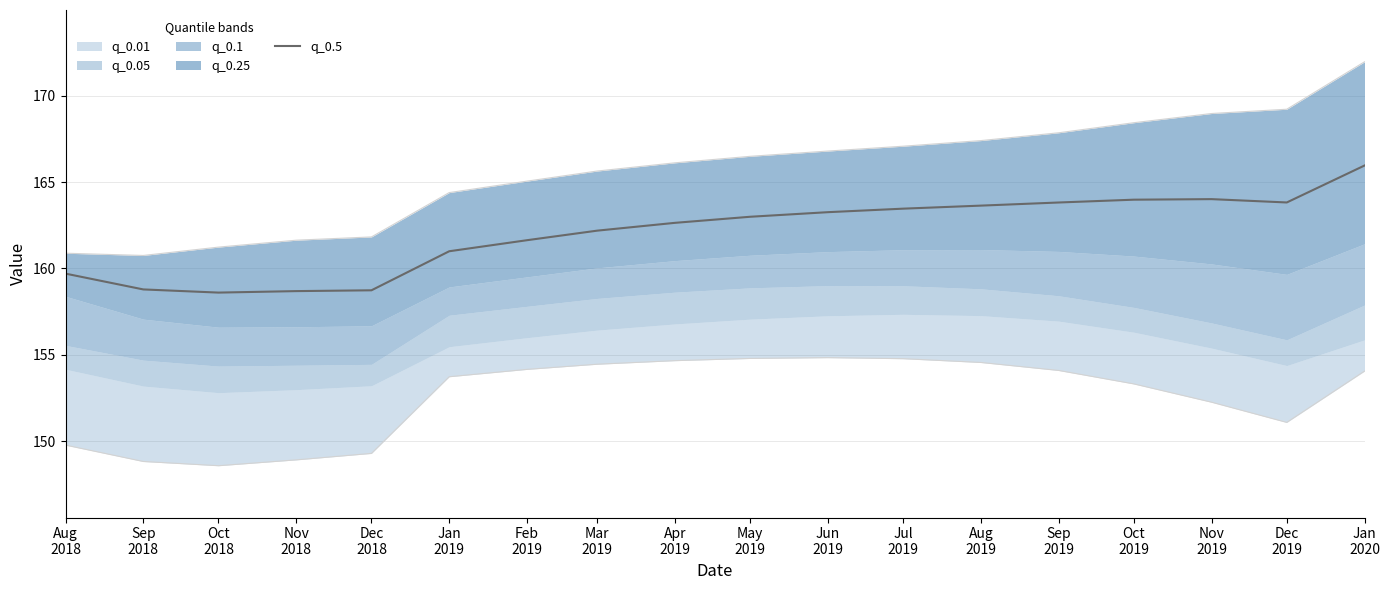

Read the value at Nov
2019.

164.0